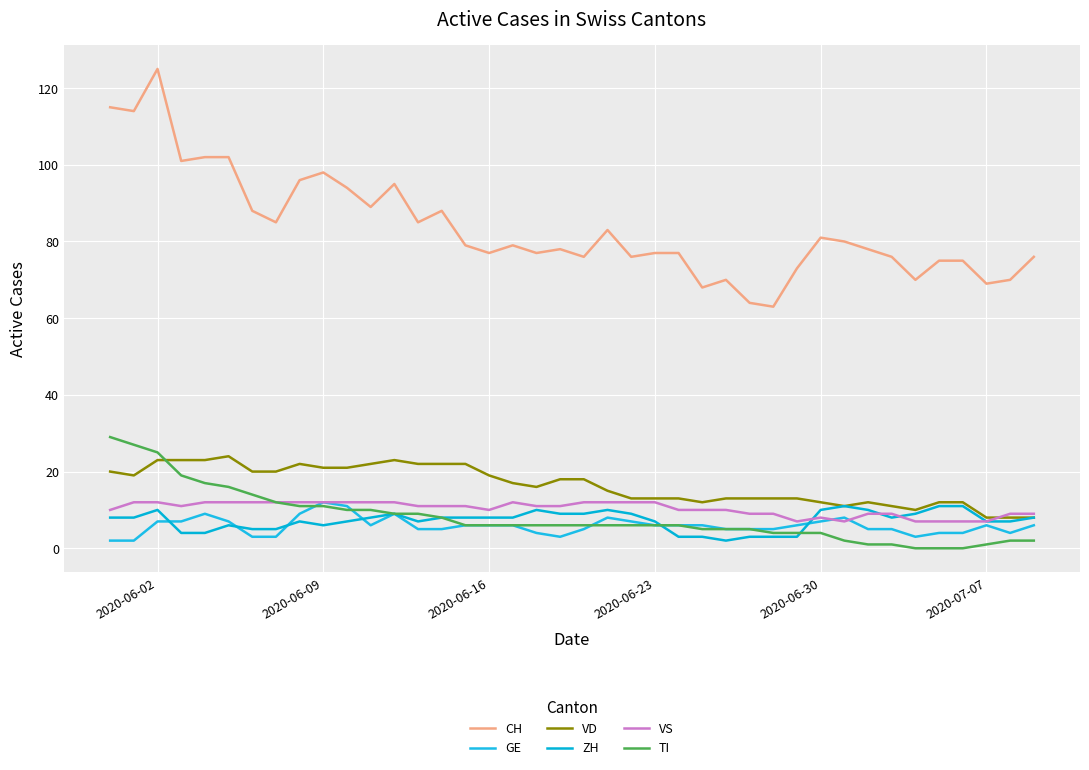

True or false: GE and VS intersect in this chart.

True